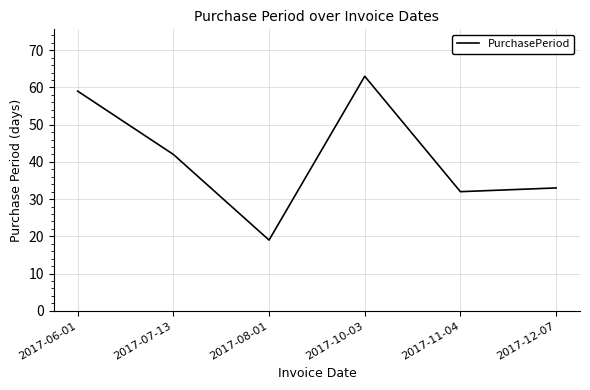

True or false: the data shows 12 at 2017-08-01.

False